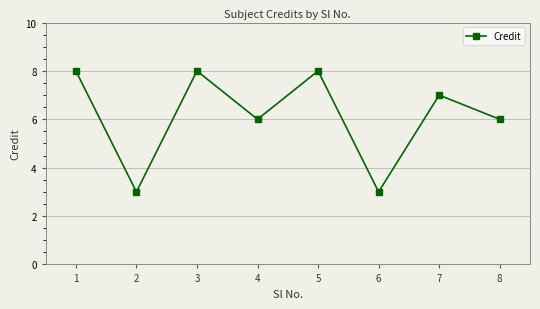

Does the chart display data point markers on the line(s)?

Yes